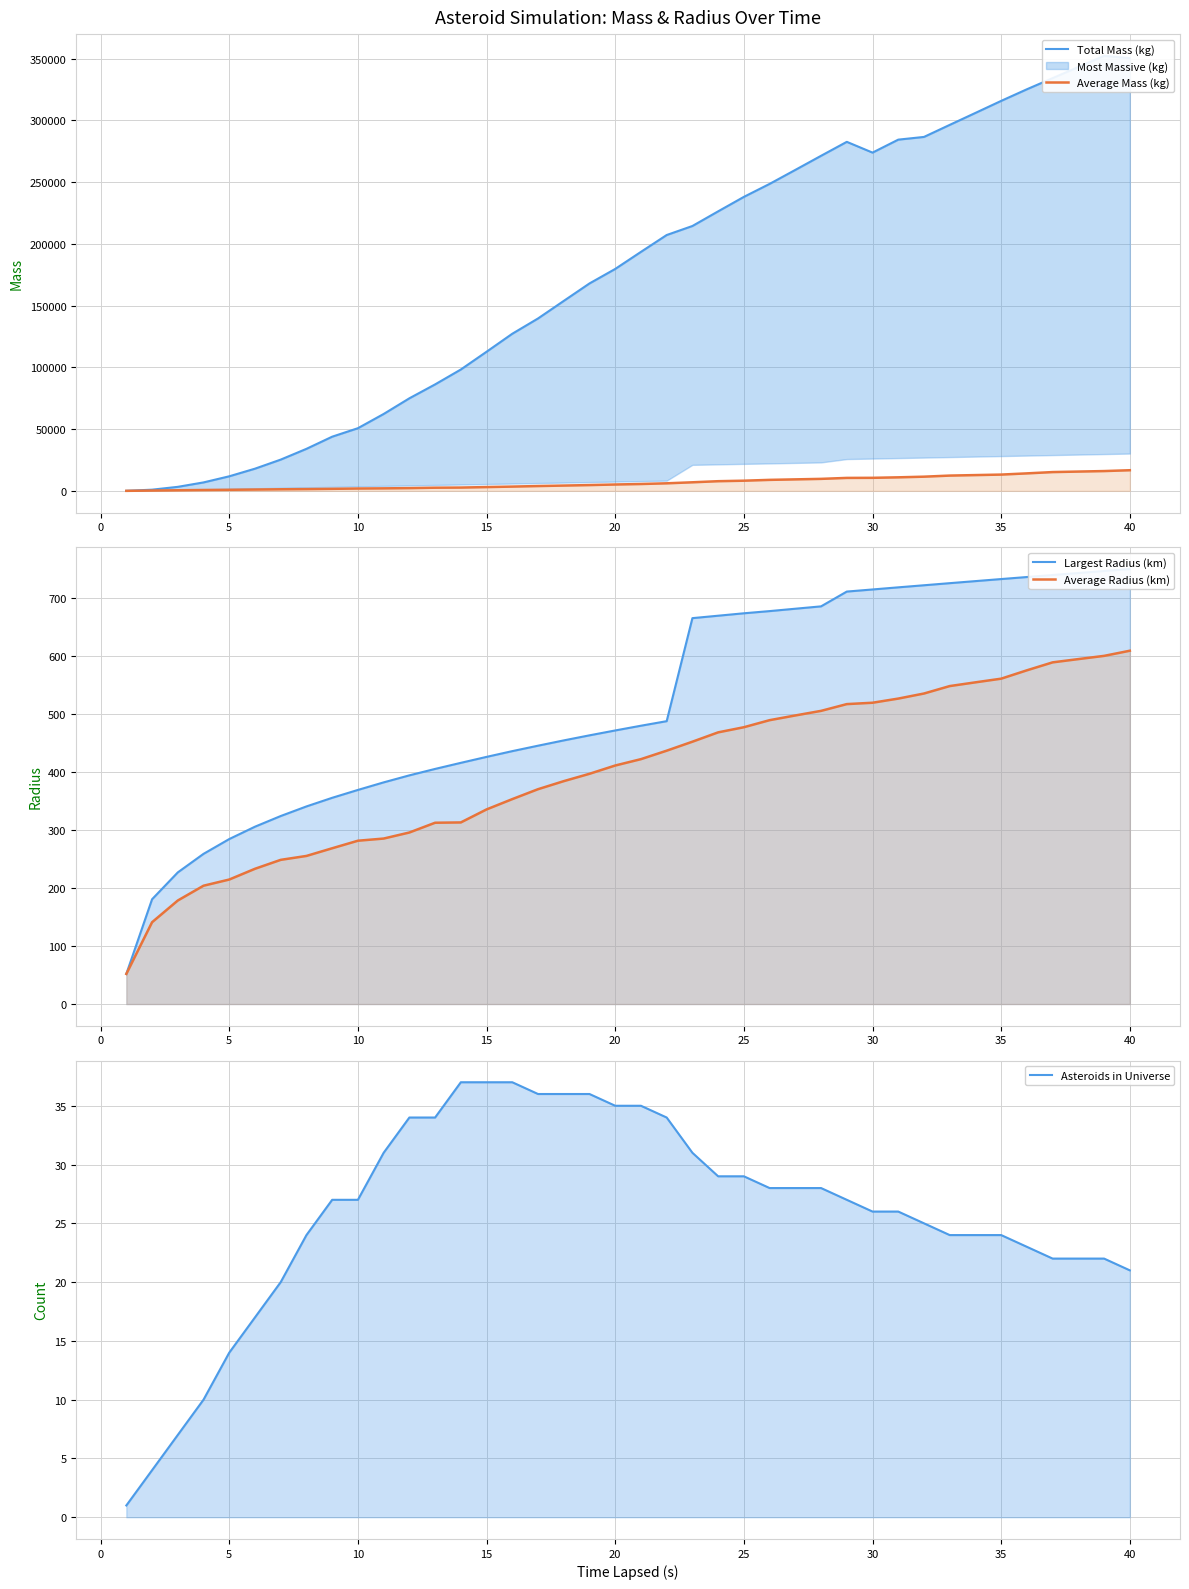

How many lines are shown in the chart?

5